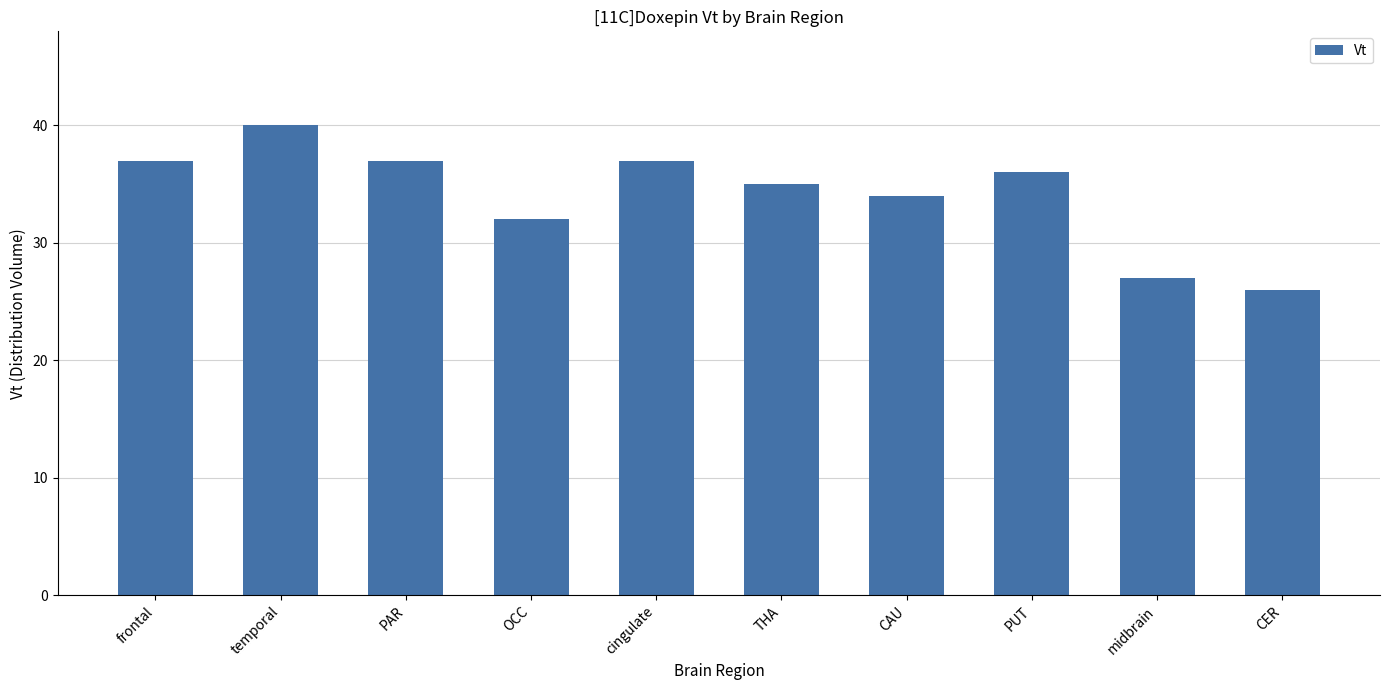

What position from the right is midbrain?

2